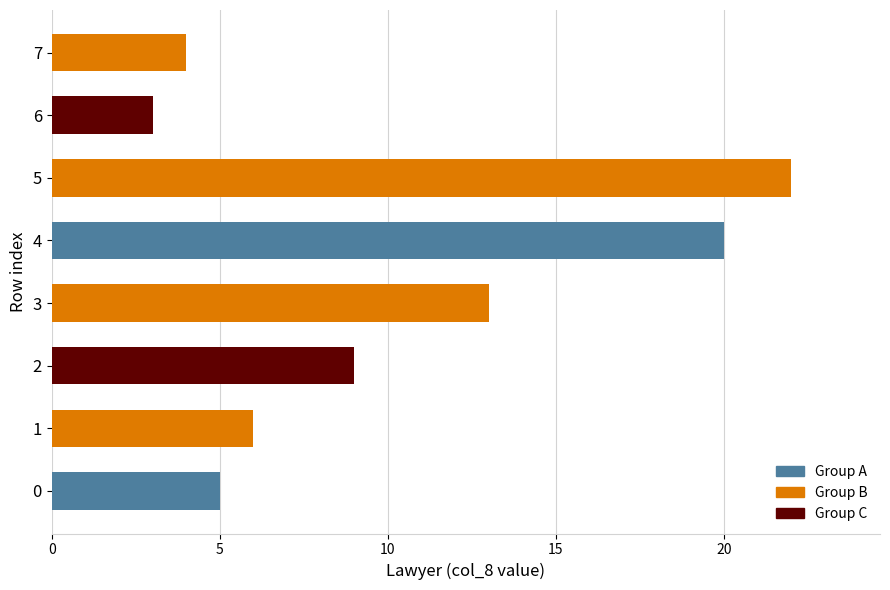

What is the ratio of the value at 7 to the value at 2?

0.4